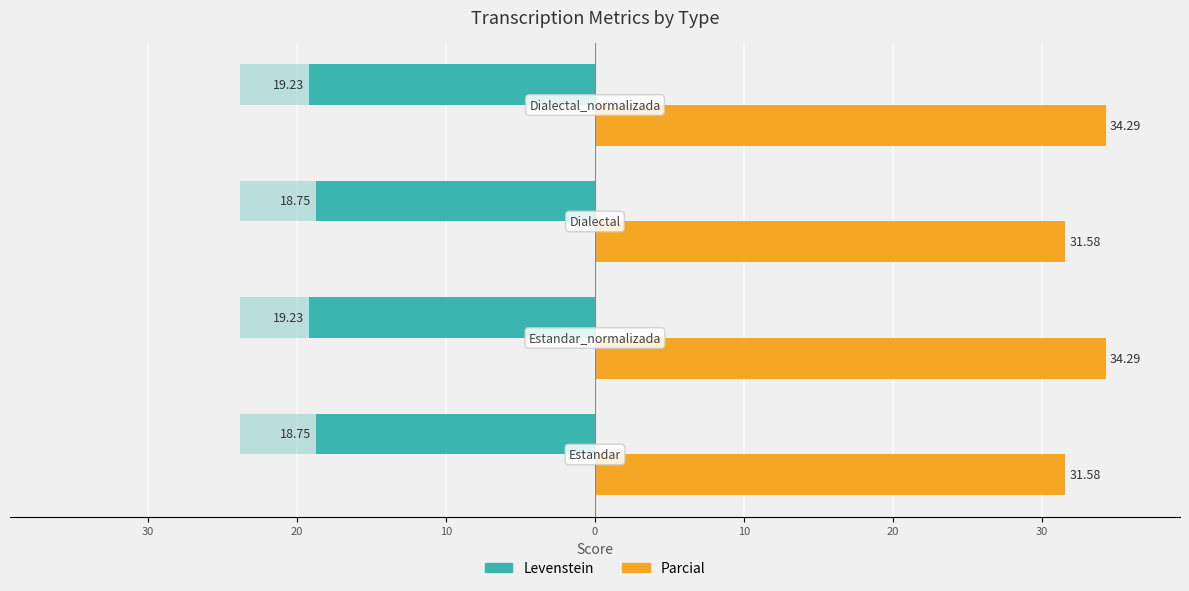

Is it true that Parcial equals 45.0 at 10?

False